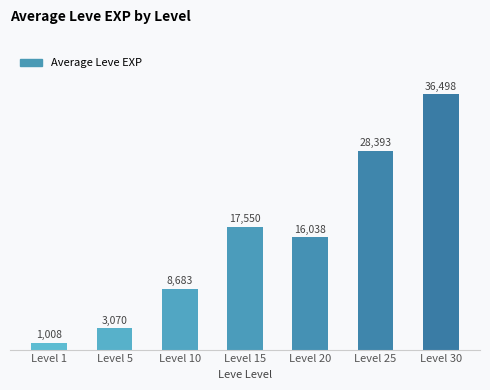

What is the difference between the maximum and minimum values?

35490